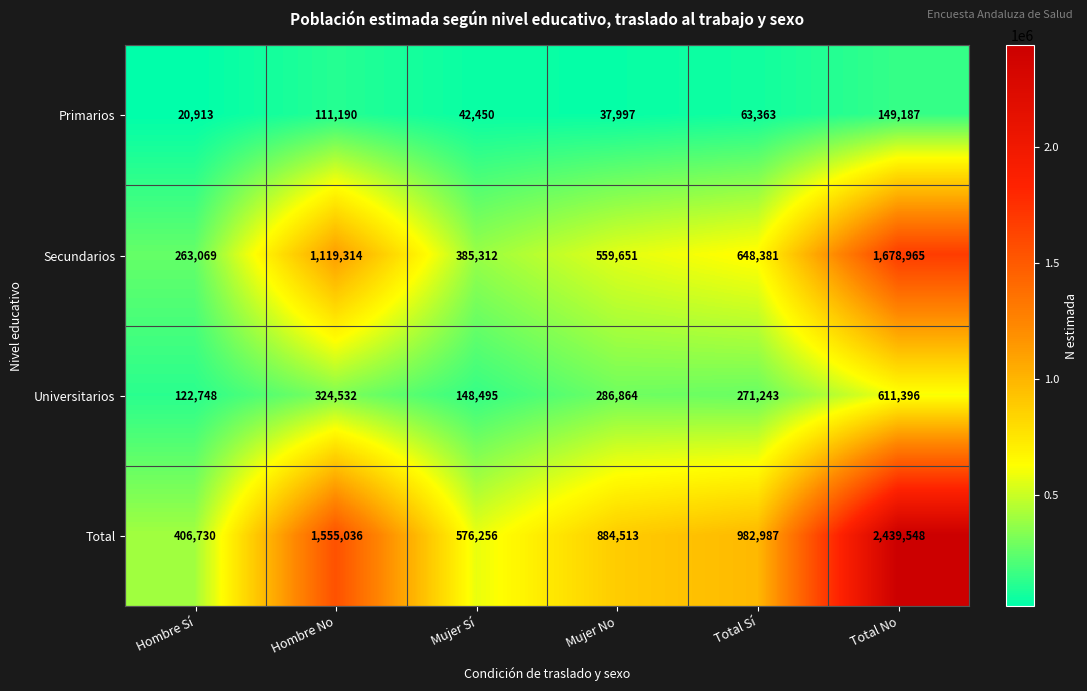

How many data points in Secundarios are less than 648381?

3